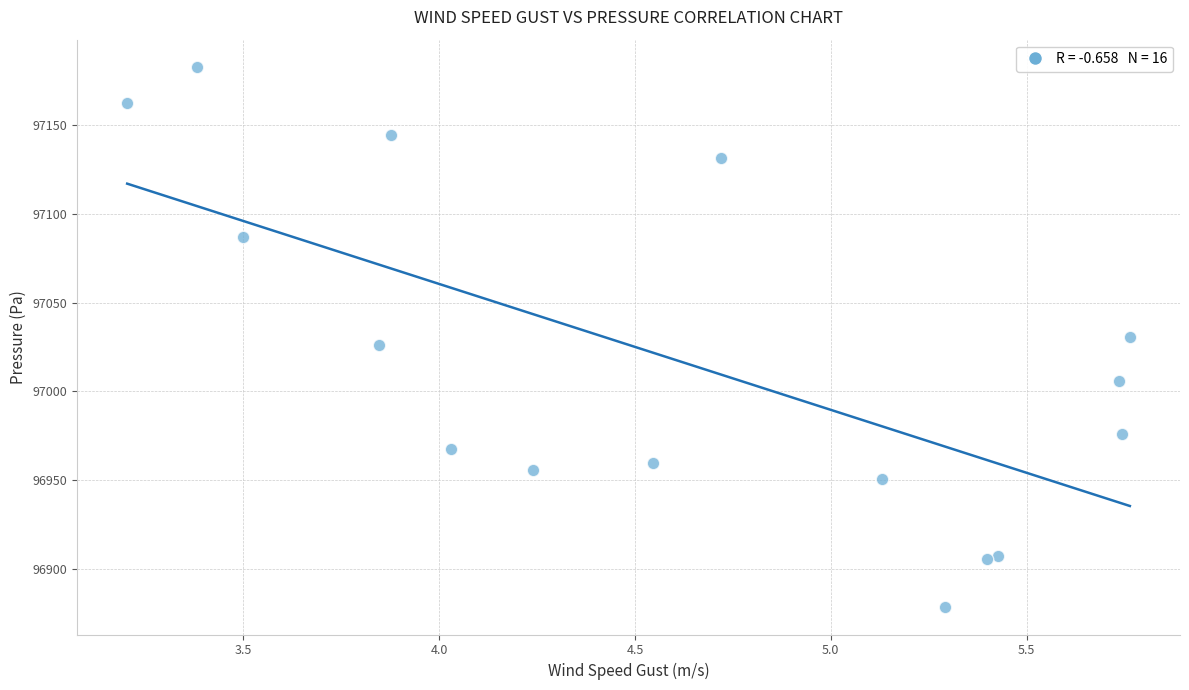

What is the range of Y values (max minus min)?

304.5